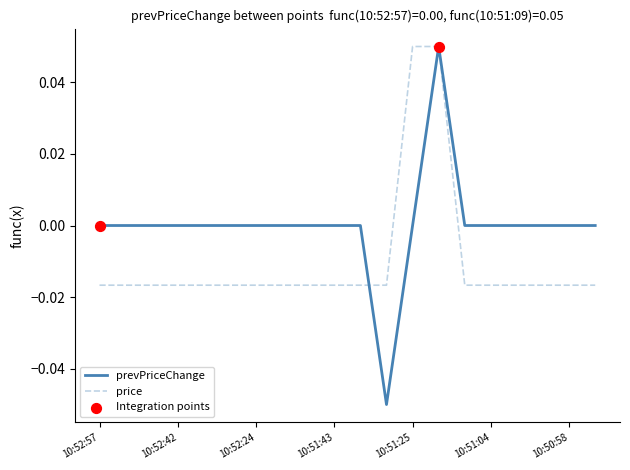

Which series has the widest spread of values?

prevPriceChange